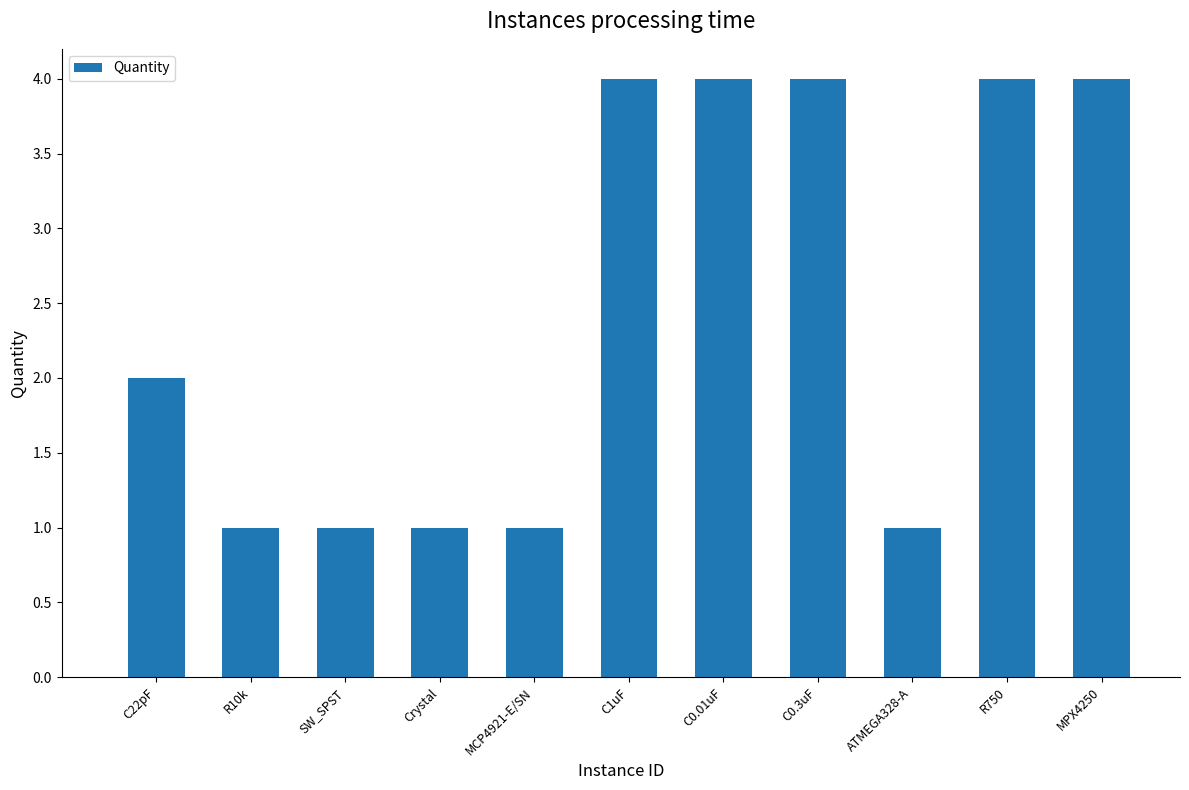

What is the change in value from R10k to C0.01uF?

+3